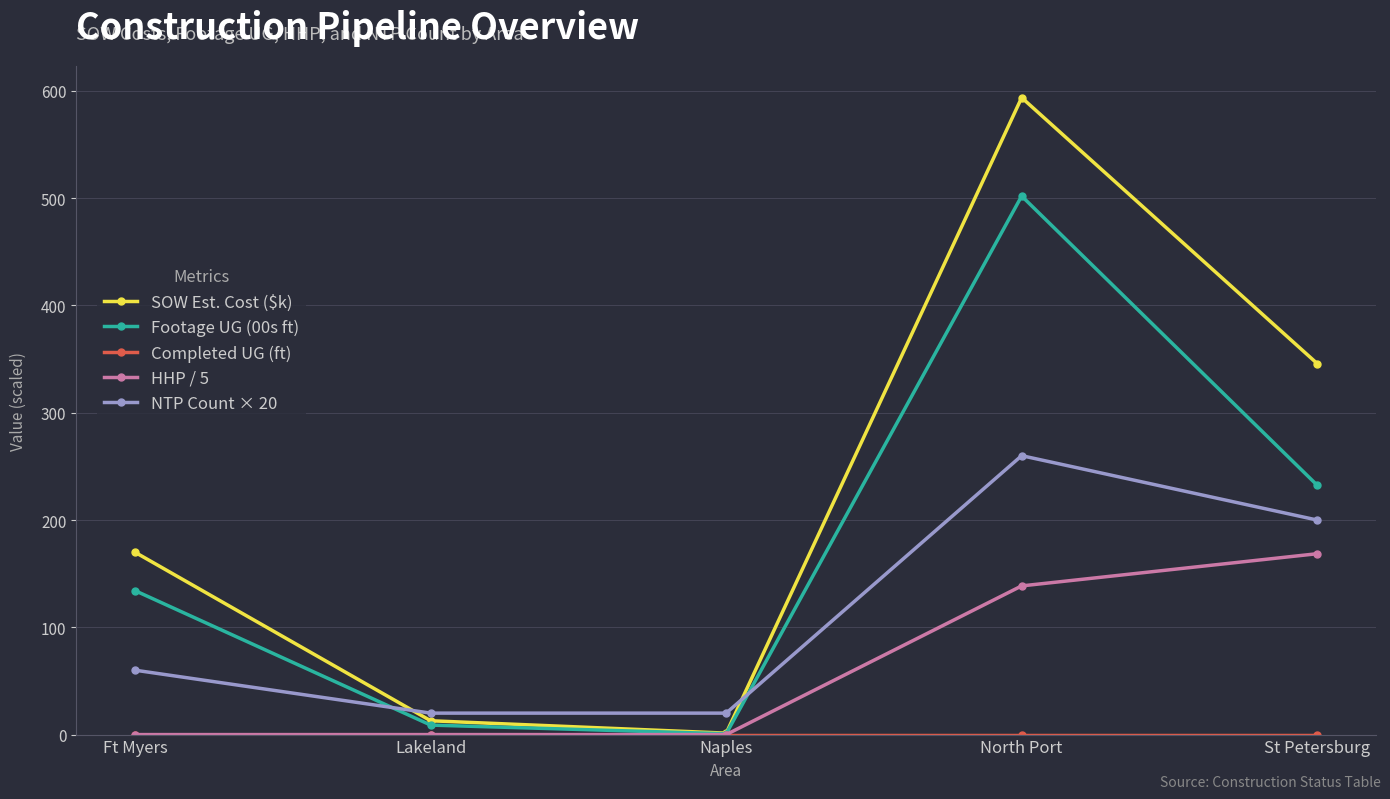

What position from the right is Lakeland?

4